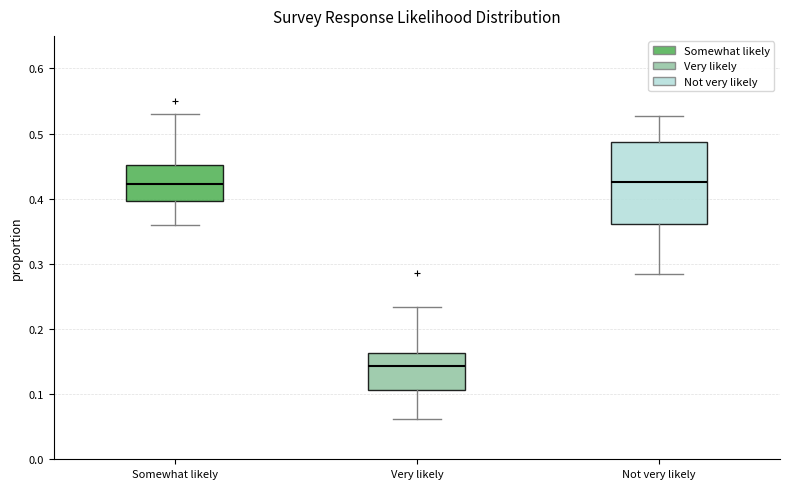

Reading left to right, read every box against the y-axis: the position of its median line, the range the box covers, and the ends of its whiskers. The values are not printed on the chart, so give them approximately, as read against the axis.

Somewhat likely: median 0.42, box 0.40 to 0.45, whiskers 0.36 to 0.53
Very likely: median 0.14, box 0.11 to 0.16, whiskers 0.06 to 0.23
Not very likely: median 0.43, box 0.36 to 0.49, whiskers 0.28 to 0.53